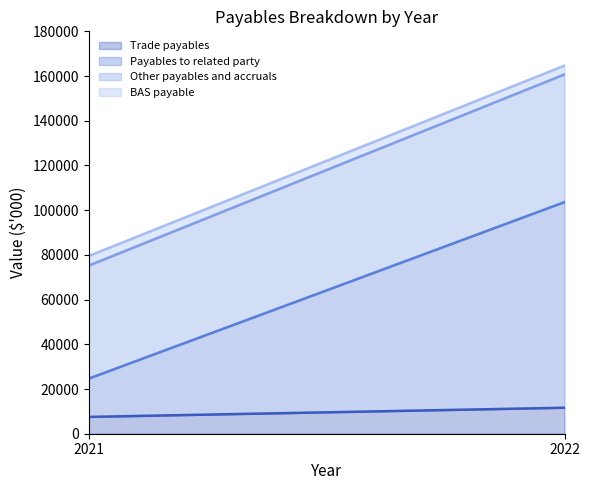

The value of Trade payables at 2021 is 12050. True or false?

False